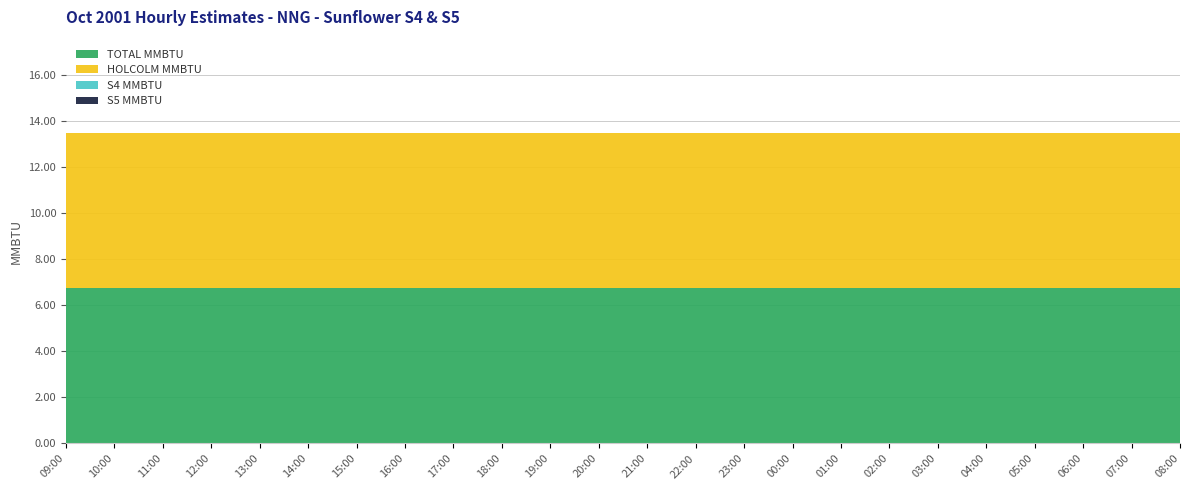

Reading left to right, what are all the values shown in this chart?

TOTAL MMBTU: 09:00=6.8	10:00=6.8	11:00=6.8	12:00=6.8	13:00=6.8	14:00=6.8	15:00=6.8	16:00=6.8	17:00=6.8	18:00=6.8	19:00=6.8	20:00=6.8	21:00=6.8	22:00=6.8	23:00=6.8	00:00=6.8	01:00=6.8	02:00=6.8	03:00=6.8	04:00=6.8	05:00=6.8	06:00=6.8	07:00=6.8	08:00=6.8
HOLCOLM MMBTU: 09:00=6.8	10:00=6.8	11:00=6.8	12:00=6.8	13:00=6.8	14:00=6.8	15:00=6.8	16:00=6.8	17:00=6.8	18:00=6.8	19:00=6.8	20:00=6.8	21:00=6.8	22:00=6.8	23:00=6.8	00:00=6.8	01:00=6.8	02:00=6.8	03:00=6.8	04:00=6.8	05:00=6.8	06:00=6.8	07:00=6.8	08:00=6.8
S4 MMBTU: 09:00=0.0	10:00=0.0	11:00=0.0	12:00=0.0	13:00=0.0	14:00=0.0	15:00=0.0	16:00=0.0	17:00=0.0	18:00=0.0	19:00=0.0	20:00=0.0	21:00=0.0	22:00=0.0	23:00=0.0	00:00=0.0	01:00=0.0	02:00=0.0	03:00=0.0	04:00=0.0	05:00=0.0	06:00=0.0	07:00=0.0	08:00=0.0
S5 MMBTU: 09:00=0.0	10:00=0.0	11:00=0.0	12:00=0.0	13:00=0.0	14:00=0.0	15:00=0.0	16:00=0.0	17:00=0.0	18:00=0.0	19:00=0.0	20:00=0.0	21:00=0.0	22:00=0.0	23:00=0.0	00:00=0.0	01:00=0.0	02:00=0.0	03:00=0.0	04:00=0.0	05:00=0.0	06:00=0.0	07:00=0.0	08:00=0.0